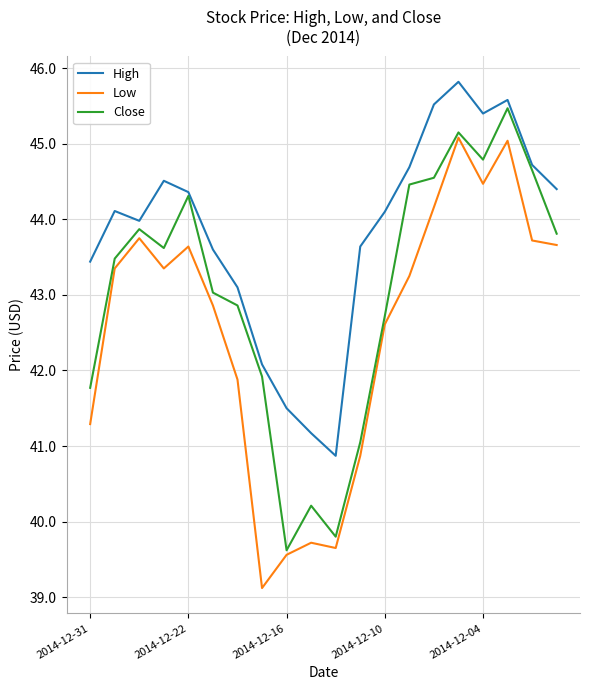

True or false: Low and High cross at least once.

False